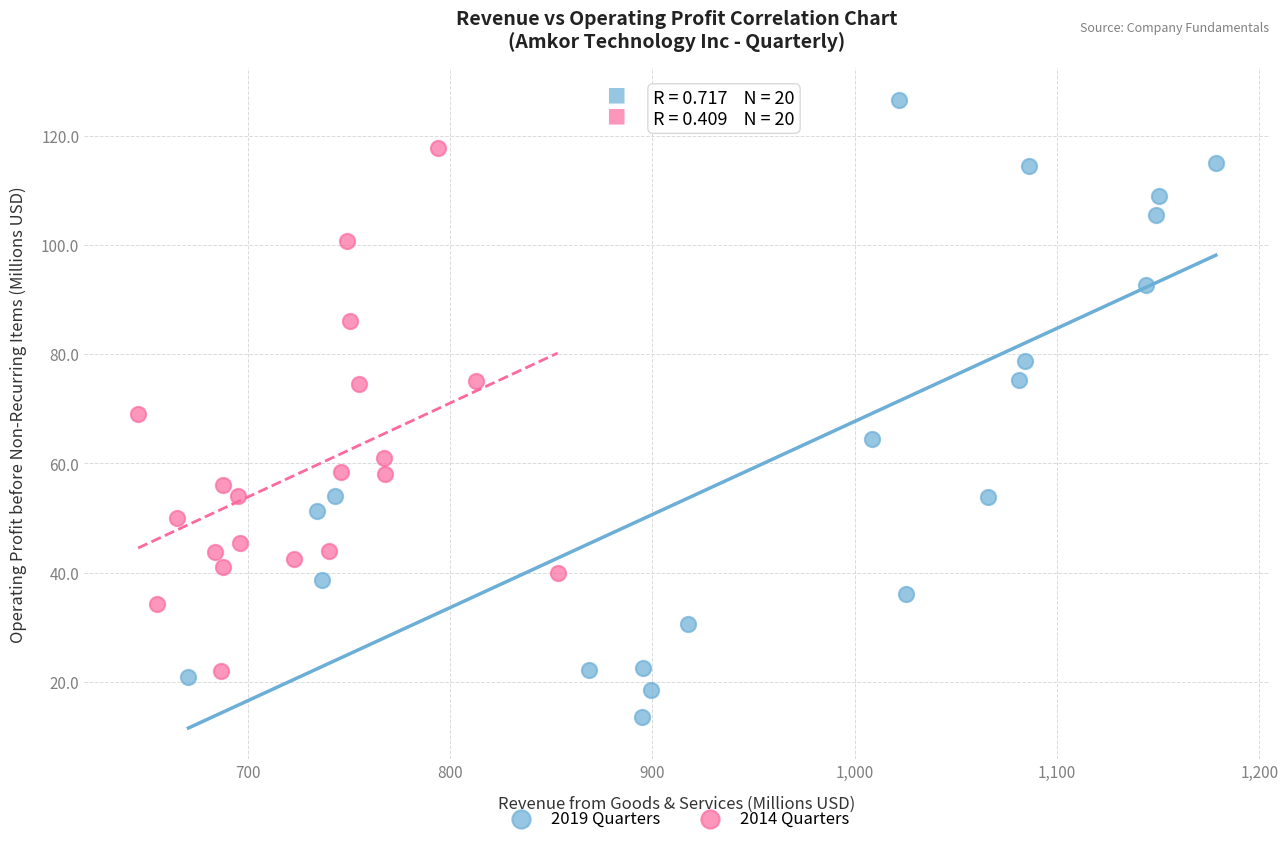

Which series contains the lowest Y value?

2019 Quarters